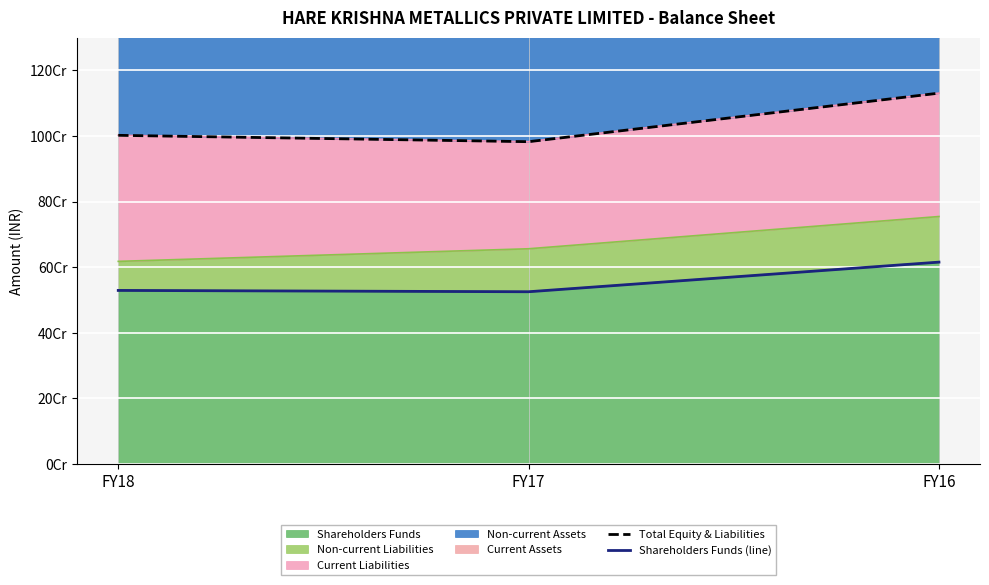

Which category has the highest value in the Total Equity & Liabilities series?

FY16